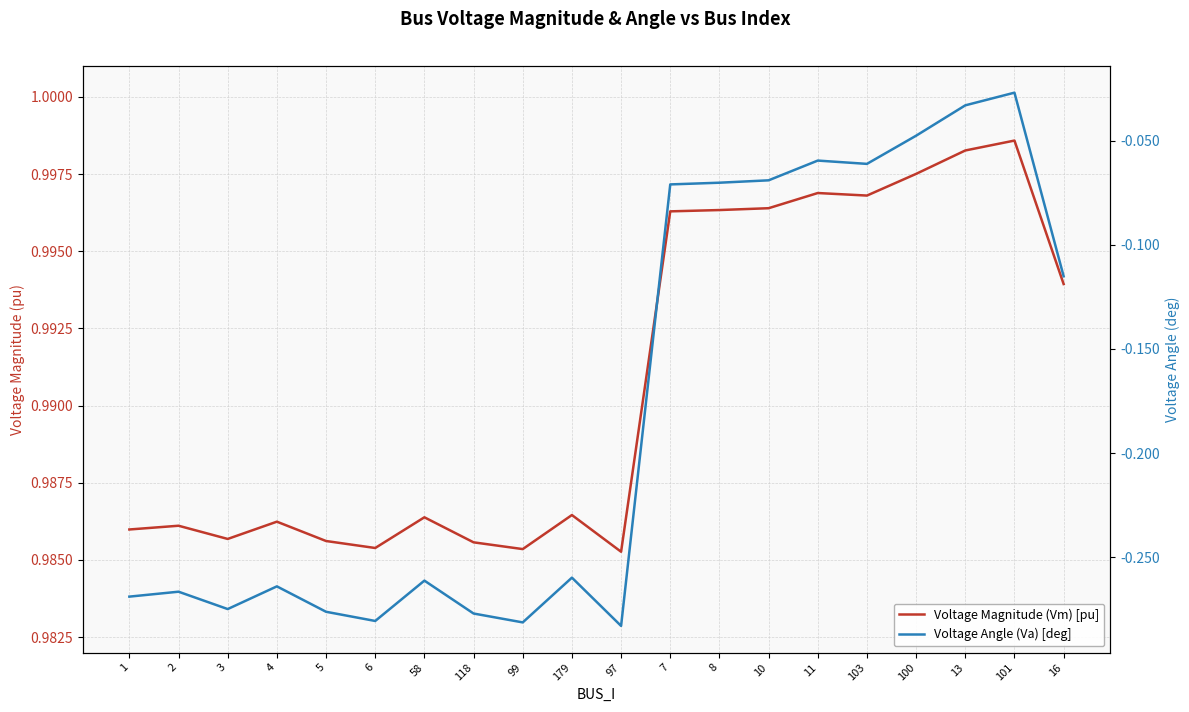

What is the total value across all series at 7?

0.9